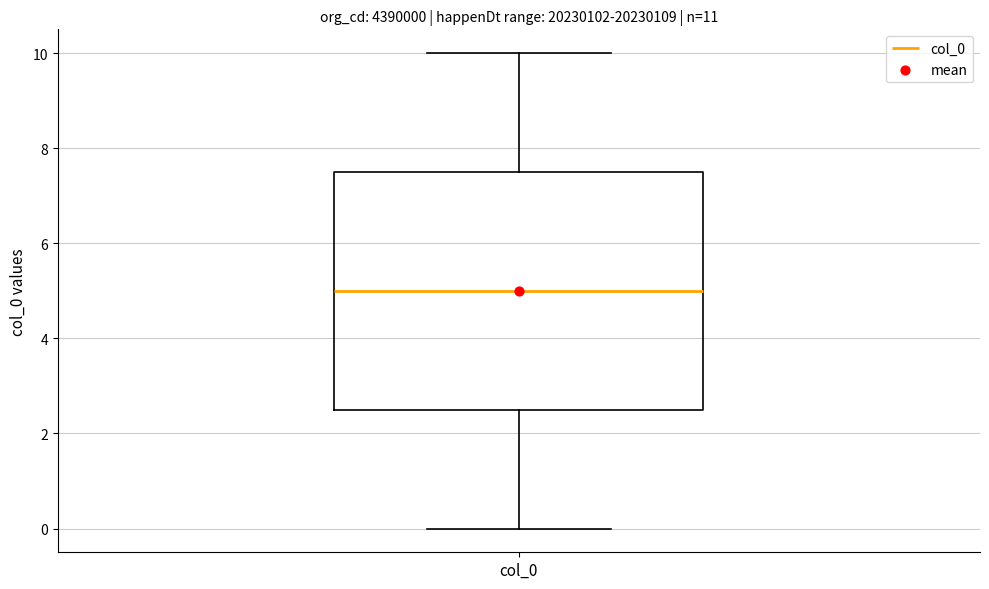

Read this box plot against the y-axis: the position of the median line, the range covered by the box, and the ends of both whiskers. The values are not printed on the chart, so give them approximately, as read against the axis.

median 5.0, box 2.6 to 7.6, whiskers 0.0 to 10.0